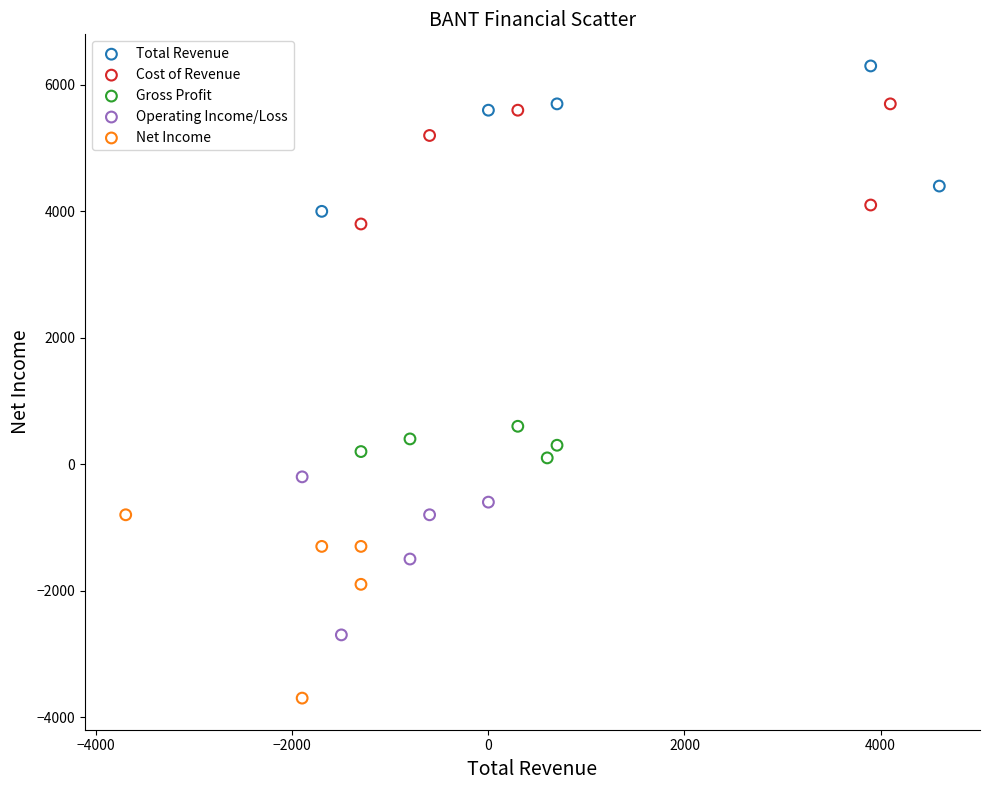

Which series reaches the maximum Y coordinate?

Total Revenue